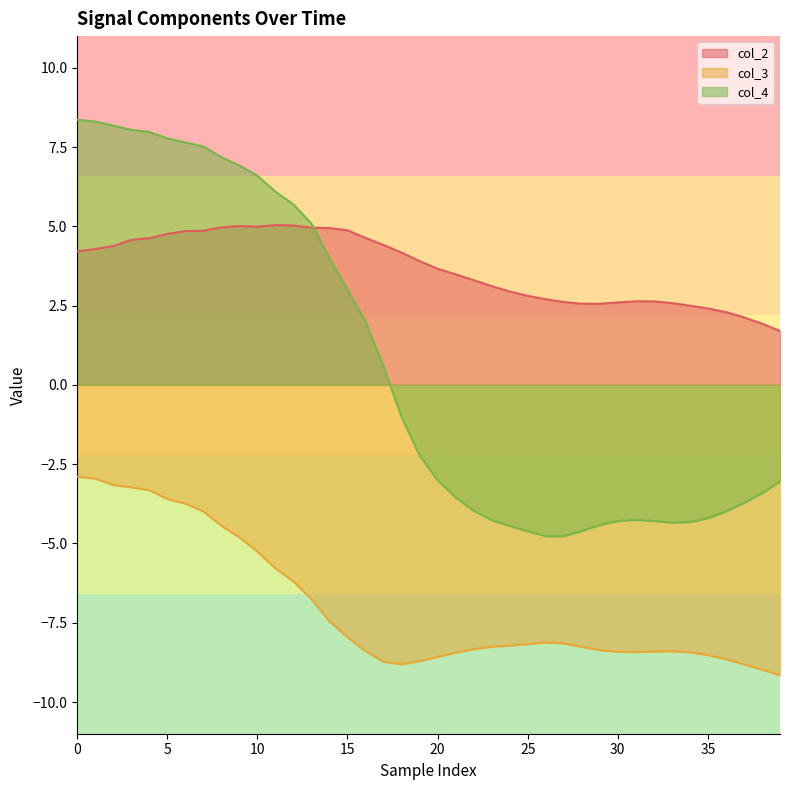

How many times do col_2 and col_4 cross each other?

1